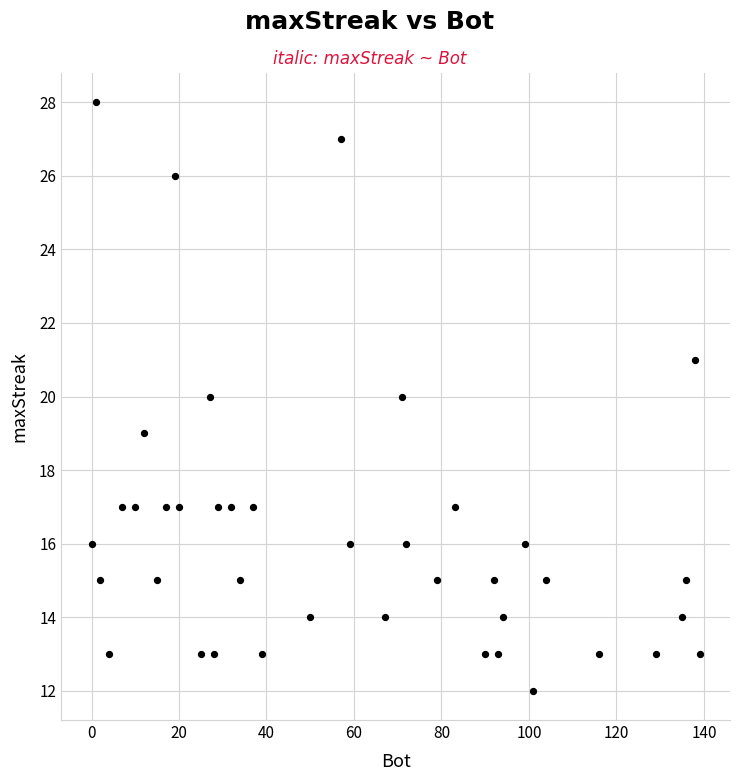

What is the range of X values (max minus min)?

139